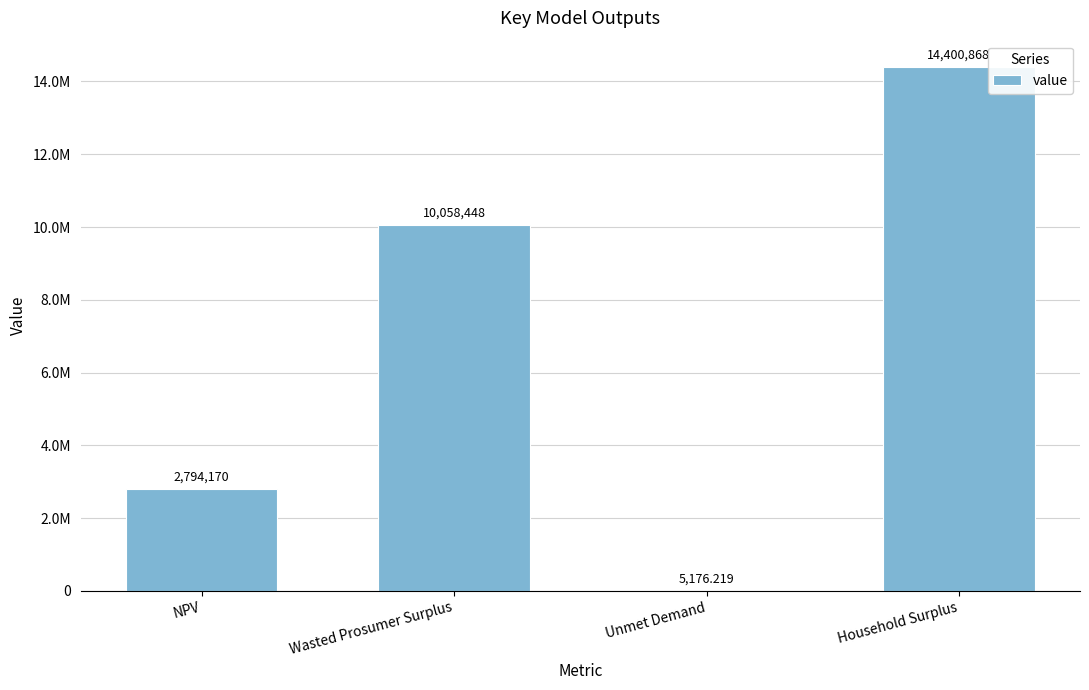

Reading right to left, extract all data points from this chart.

14400867.9	5176.2	10058448.1	2794169.7